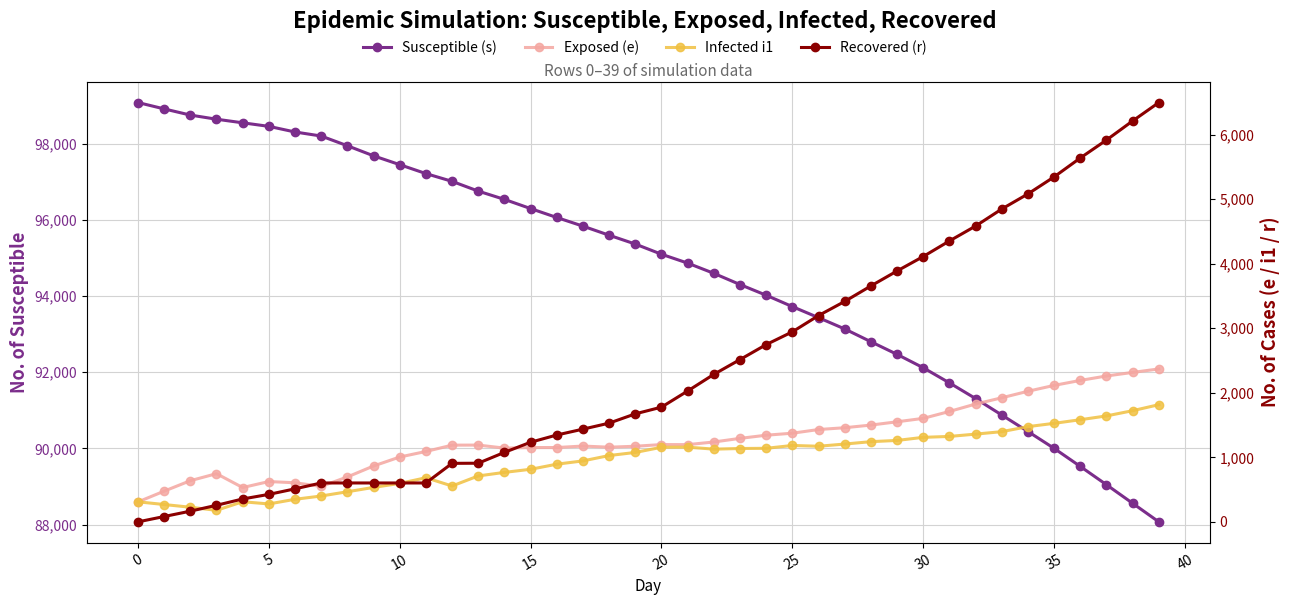

Where does the Recovered (r) series first go above 1778?

21